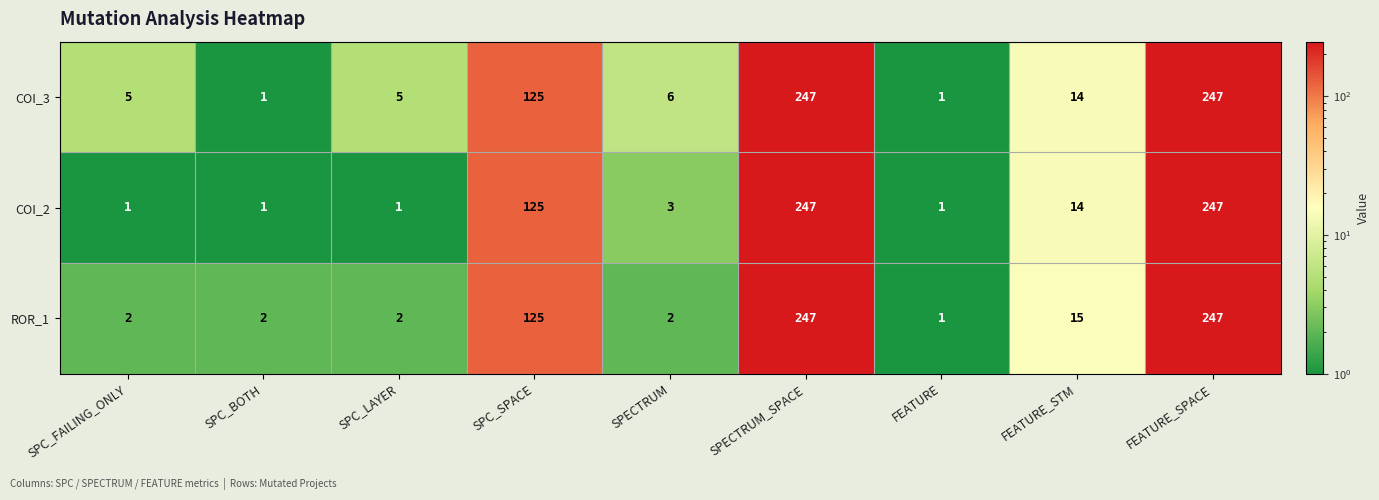

What is the maximum value shown in the chart?

247